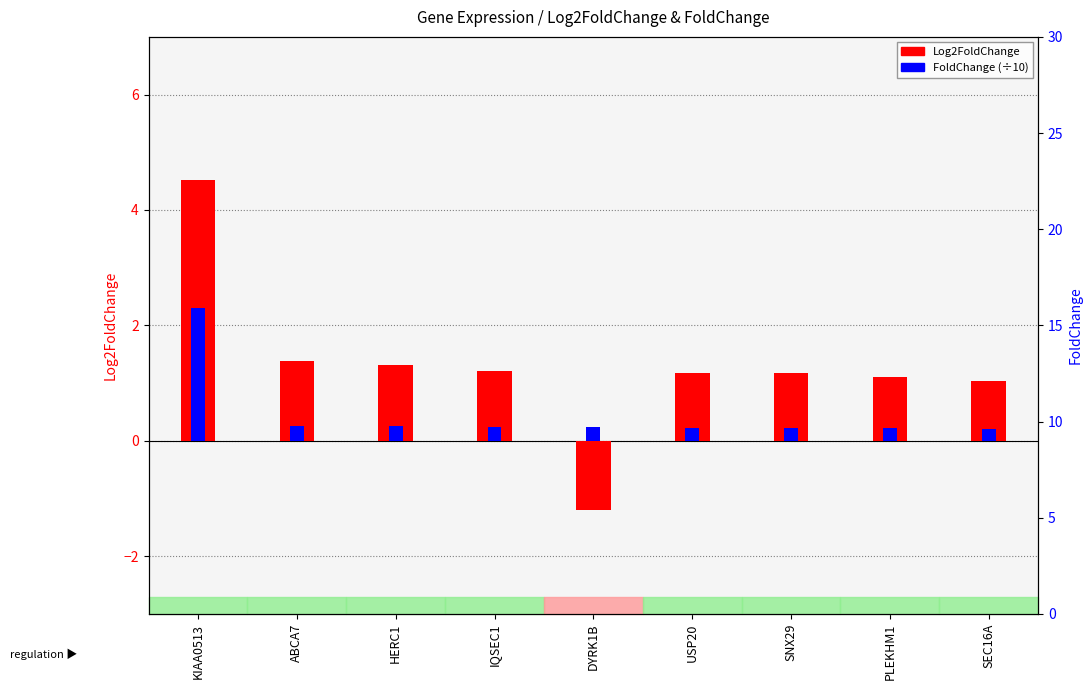

What is the difference between the Log2FoldChange values at KIAA0513 and SEC16A?

3.5